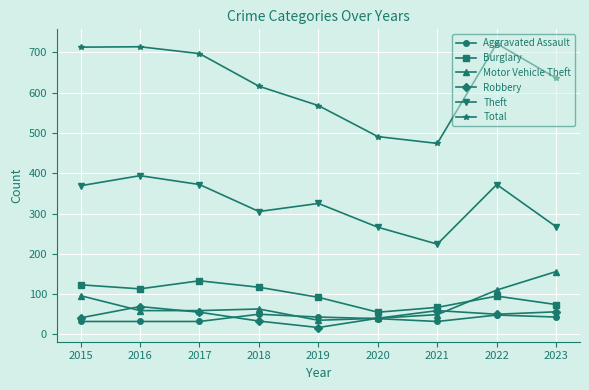

How many data points does each series have?

9